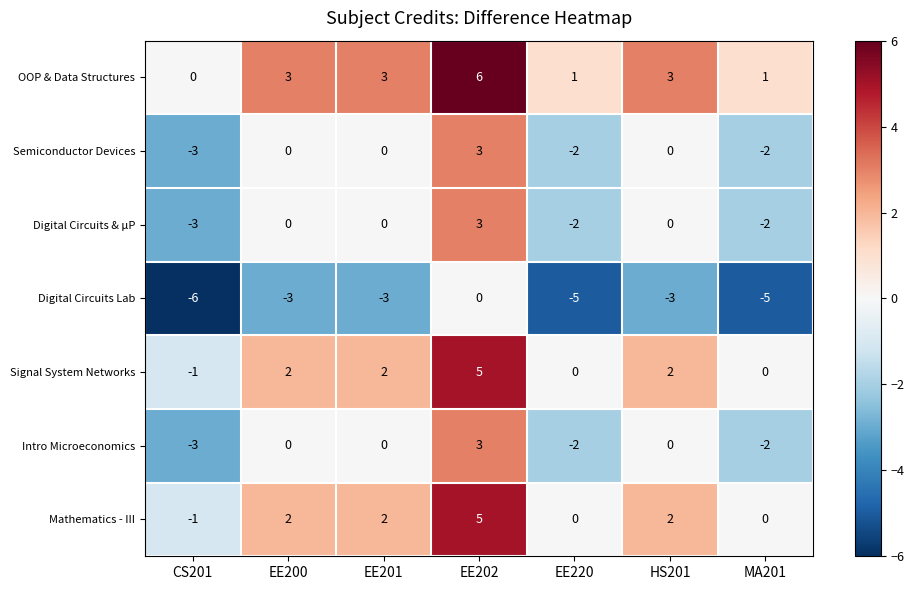

What is the sum of all Semiconductor Devices values?

-4